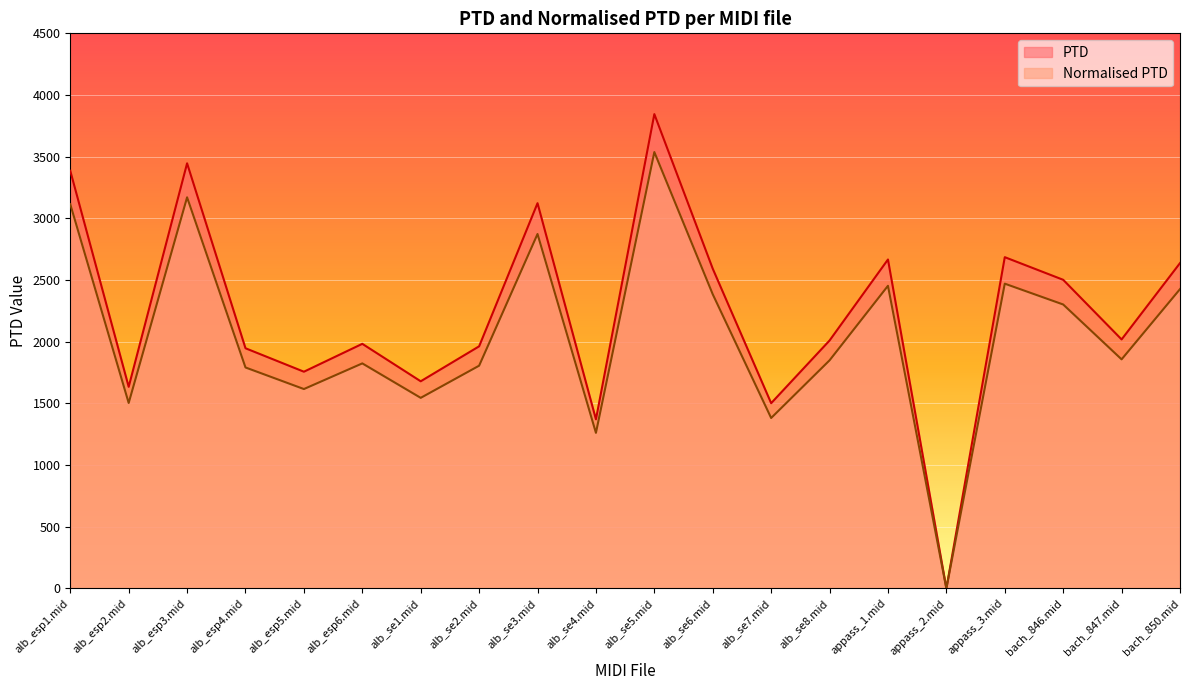

What is the sum of the Normalised PTD values at alb_se3.mid and alb_esp4.mid?

4664.4